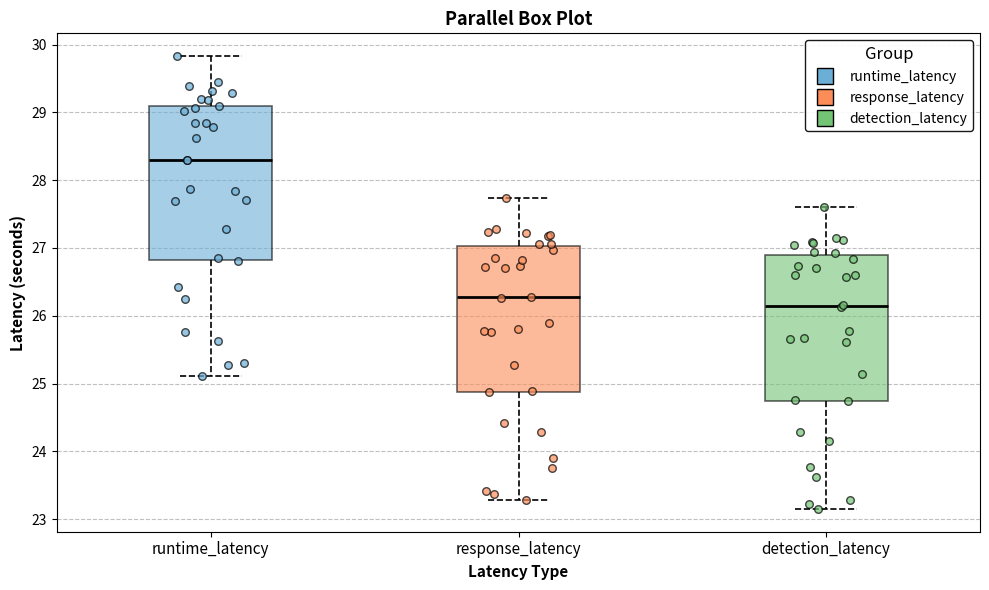

Which box has the lowest median line?

detection_latency